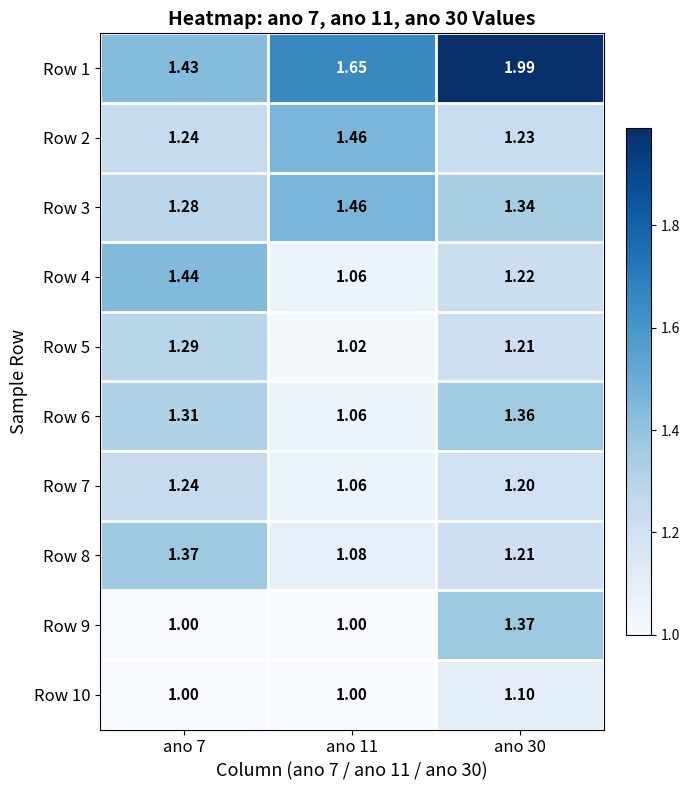

Is the value of Row 5 at ano 11 greater than the value of Row 7 at ano 11?

No